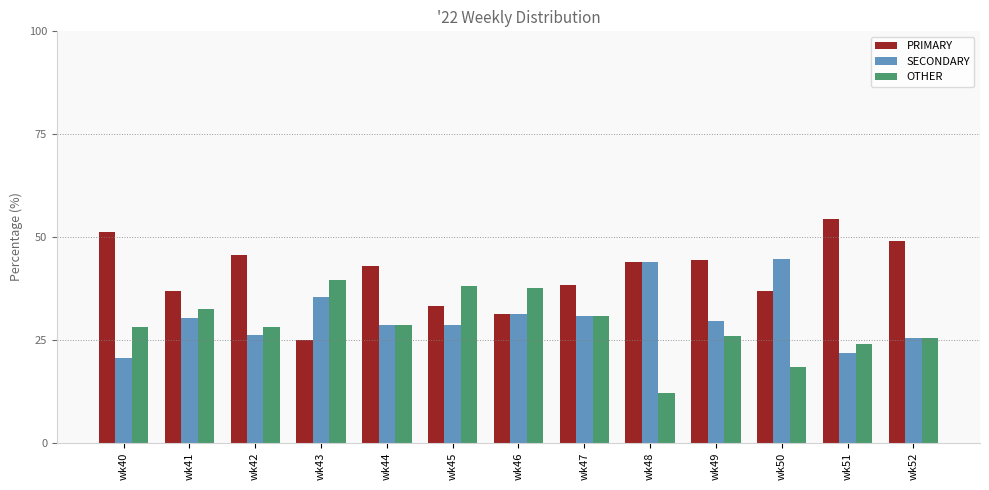

What is the difference between the maximum and minimum values in the SECONDARY series?

24.2